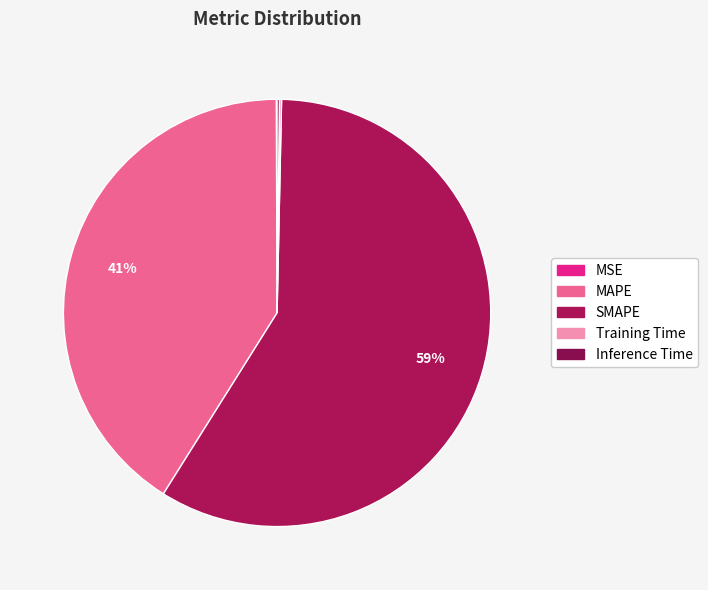

Combined, do SMAPE and Inference Time account for over 50%?

Yes